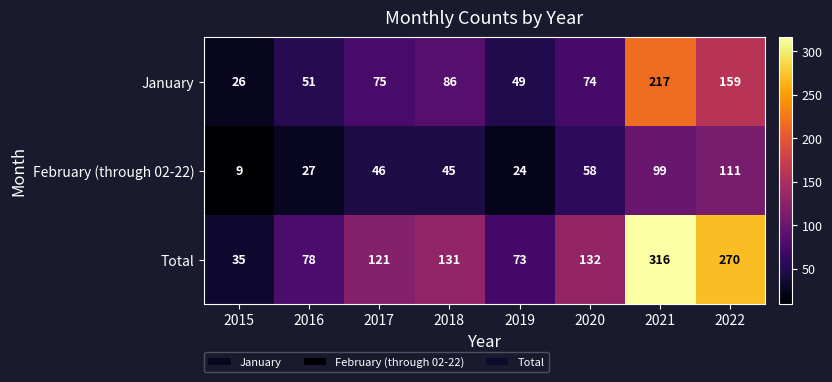

List the series in order of their overall mean, lowest first.

February (through 02-22), January, Total